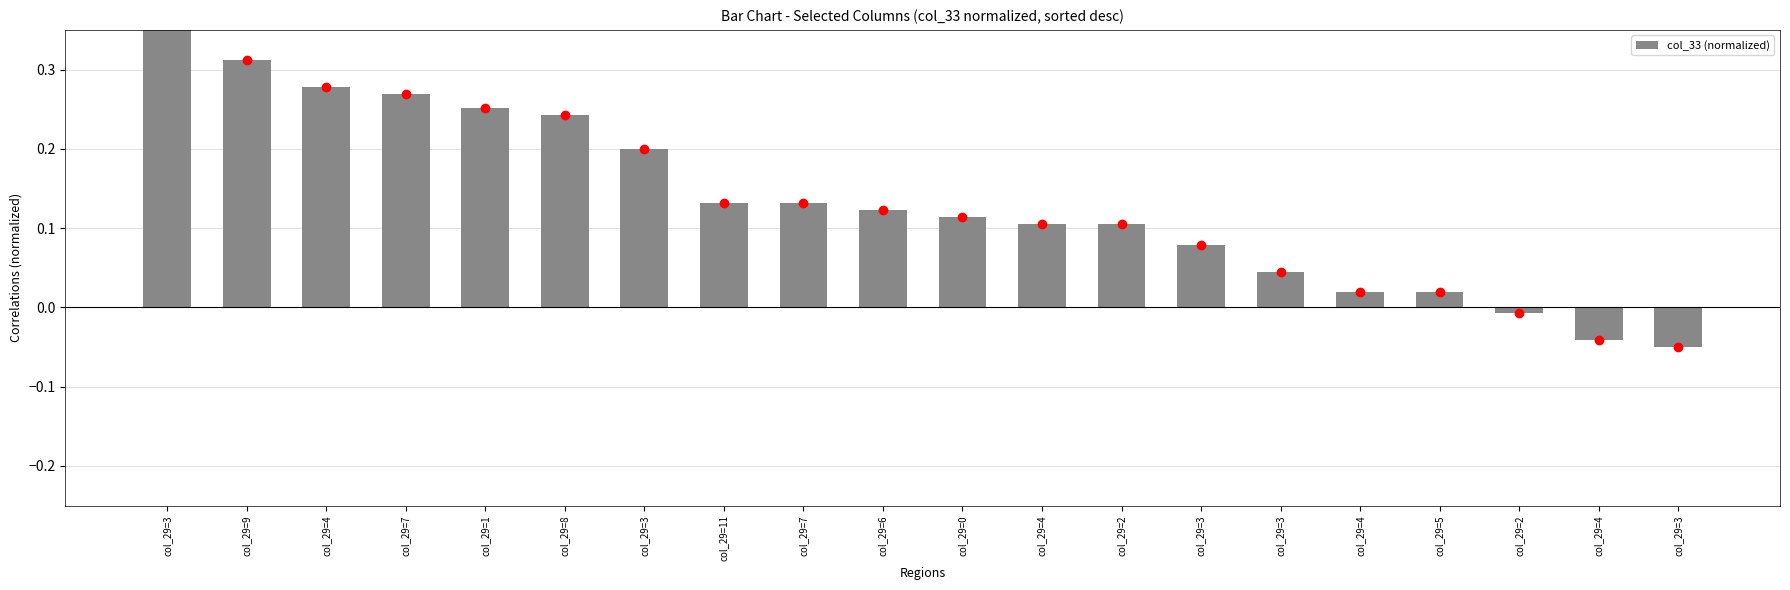

Rank the categories by value from lowest to highest.

col_29=3, col_29=4, col_29=2, col_29=4, col_29=5, col_29=3, col_29=3, col_29=4, col_29=2, col_29=0, col_29=6, col_29=11, col_29=7, col_29=3, col_29=8, col_29=1, col_29=7, col_29=4, col_29=9, col_29=3